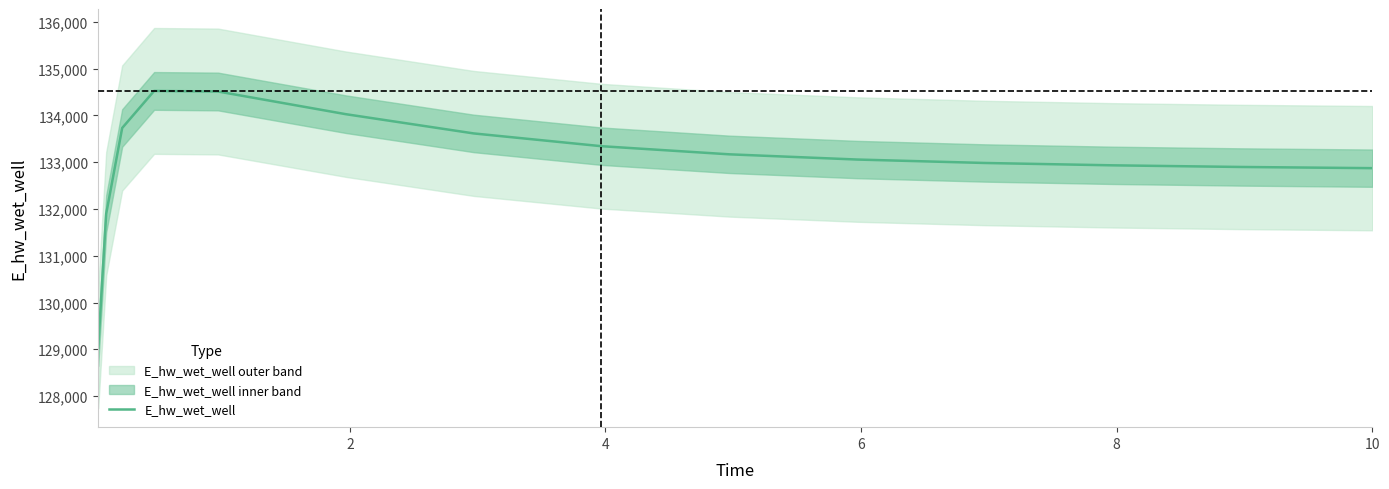

What is the greatest value displayed?

134523.6